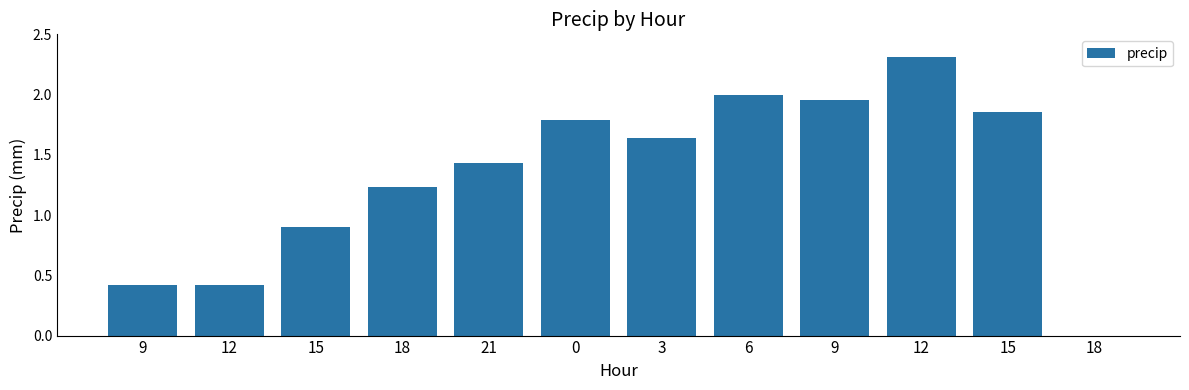

How many categories are shown in the chart?

12